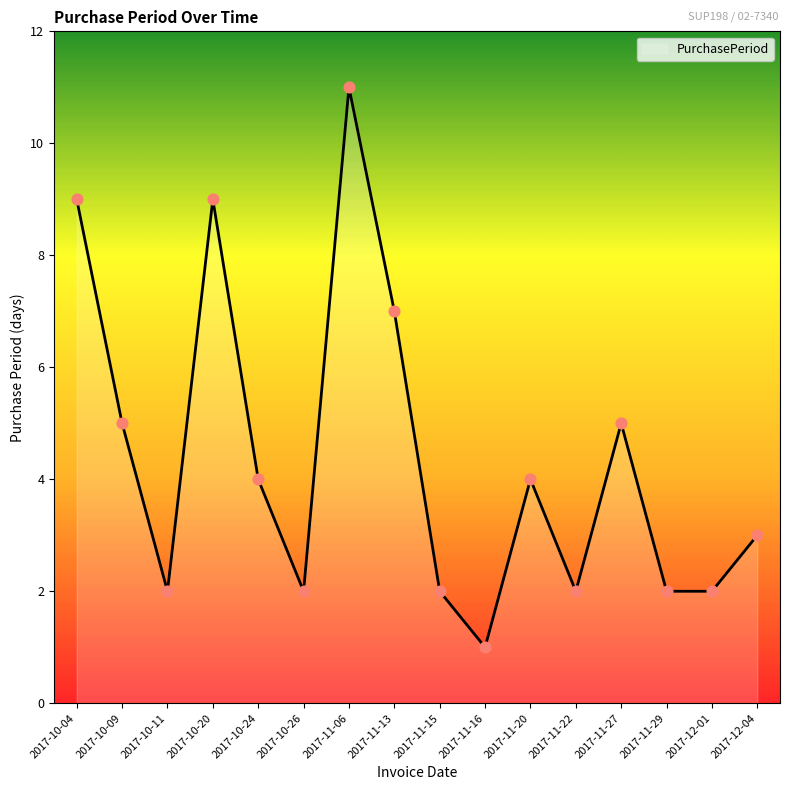

What is the ratio of the value at 2017-11-16 to the value at 2017-12-01?

0.5